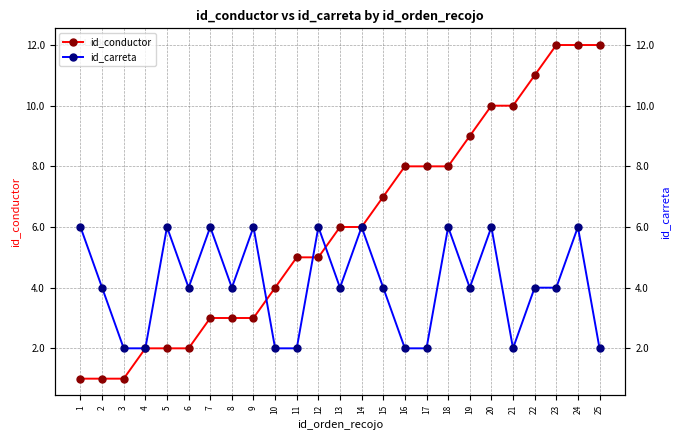

What is the difference between the maximum and minimum values in the id_carreta series?

4